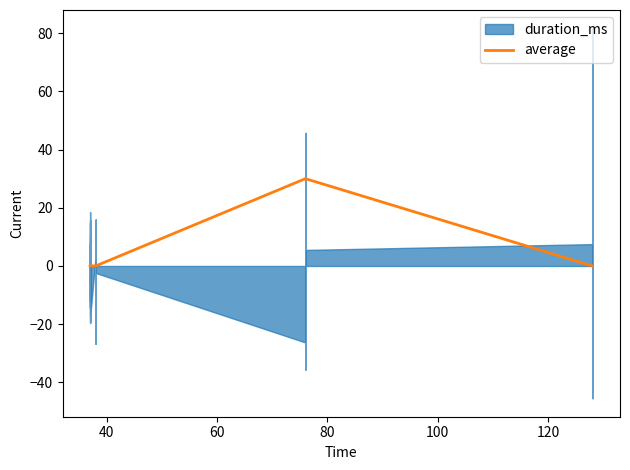

True or false: average has more than 1 points higher than both neighbors.

False